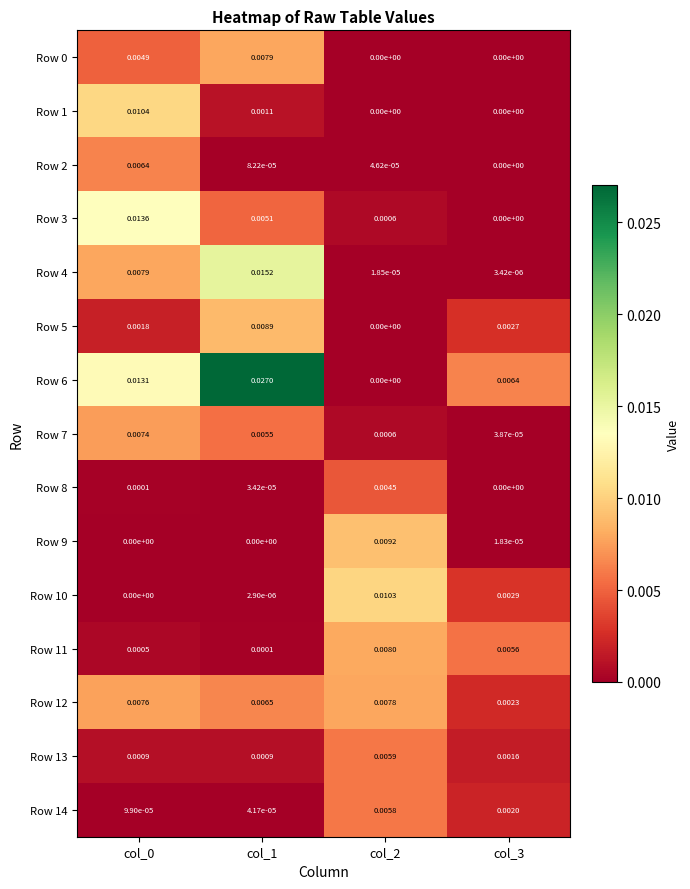

Is the value of Row 14 at col_3 greater than the value of Row 13 at col_2?

No